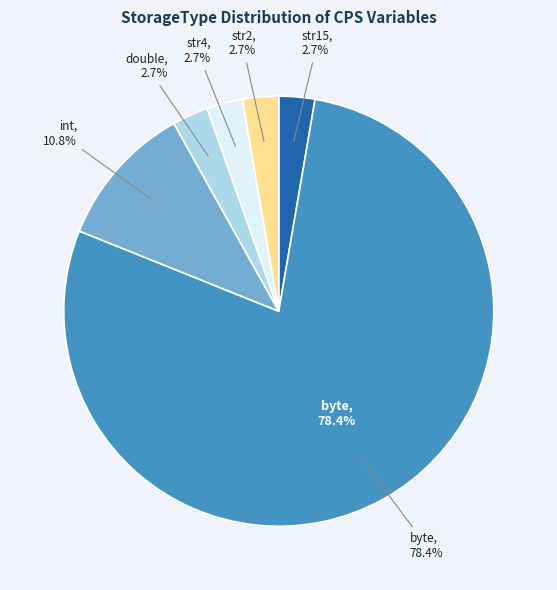

Which slice is the largest?

byte